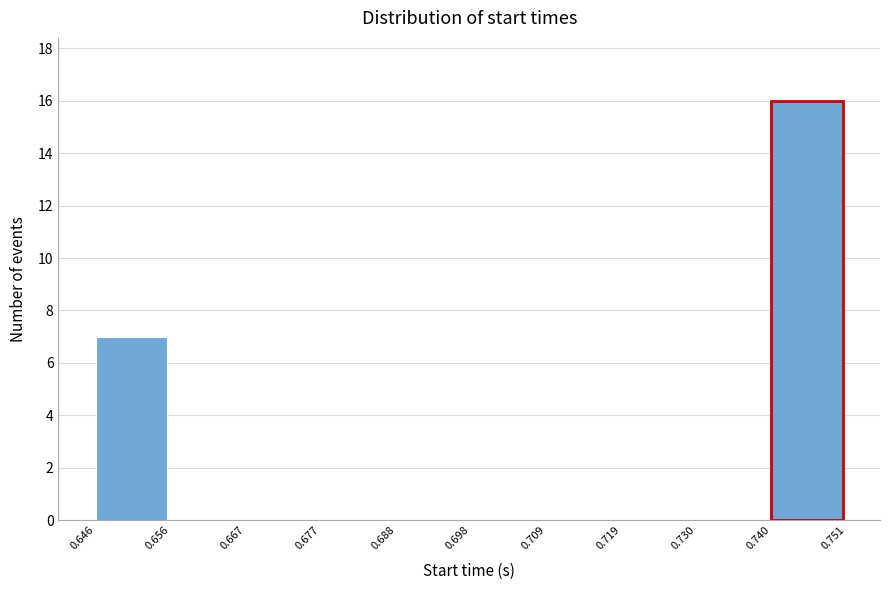

Reading left to right, list every bar in this chart as the range it spans on the x-axis followed by its height. The values are not printed on the chart, so give them approximately, as read against the axis.

0.646 to 0.656: 7
0.656 to 0.667: 0
0.667 to 0.677: 0
0.677 to 0.688: 0
0.688 to 0.698: 0
0.698 to 0.709: 0
0.709 to 0.719: 0
0.719 to 0.730: 0
0.730 to 0.740: 0
0.740 to 0.751: 16